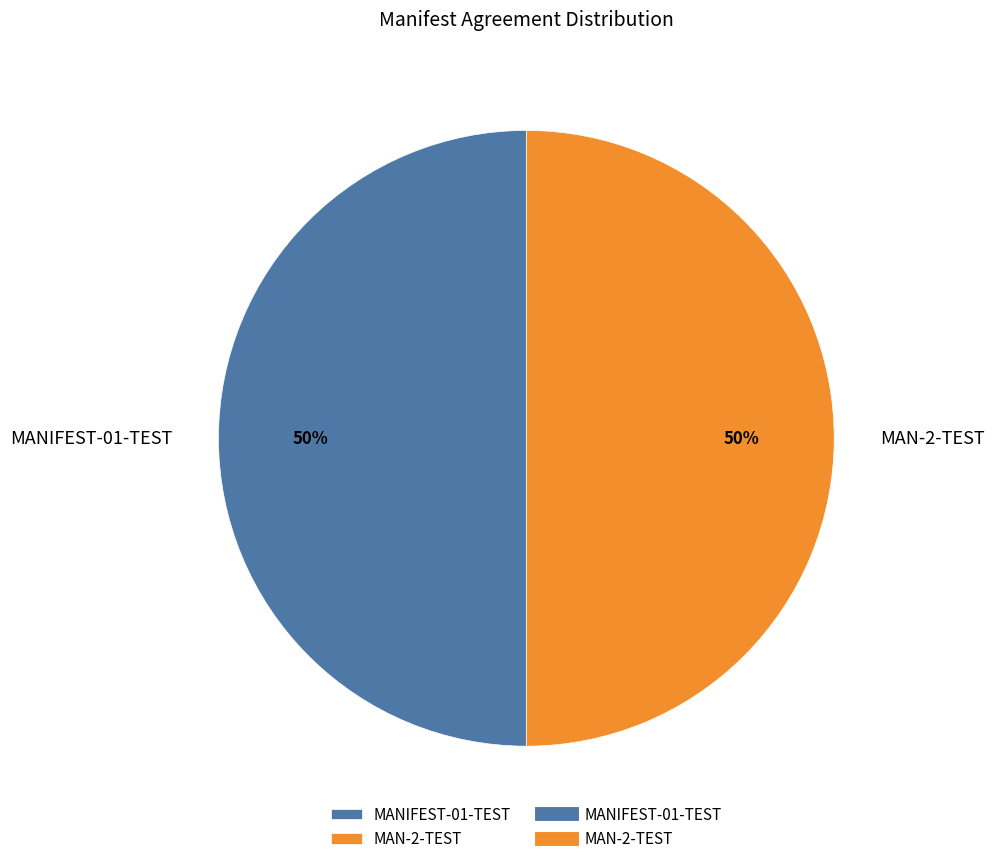

The MANIFEST-01-TEST slice represents 35% of the pie. True or false?

False